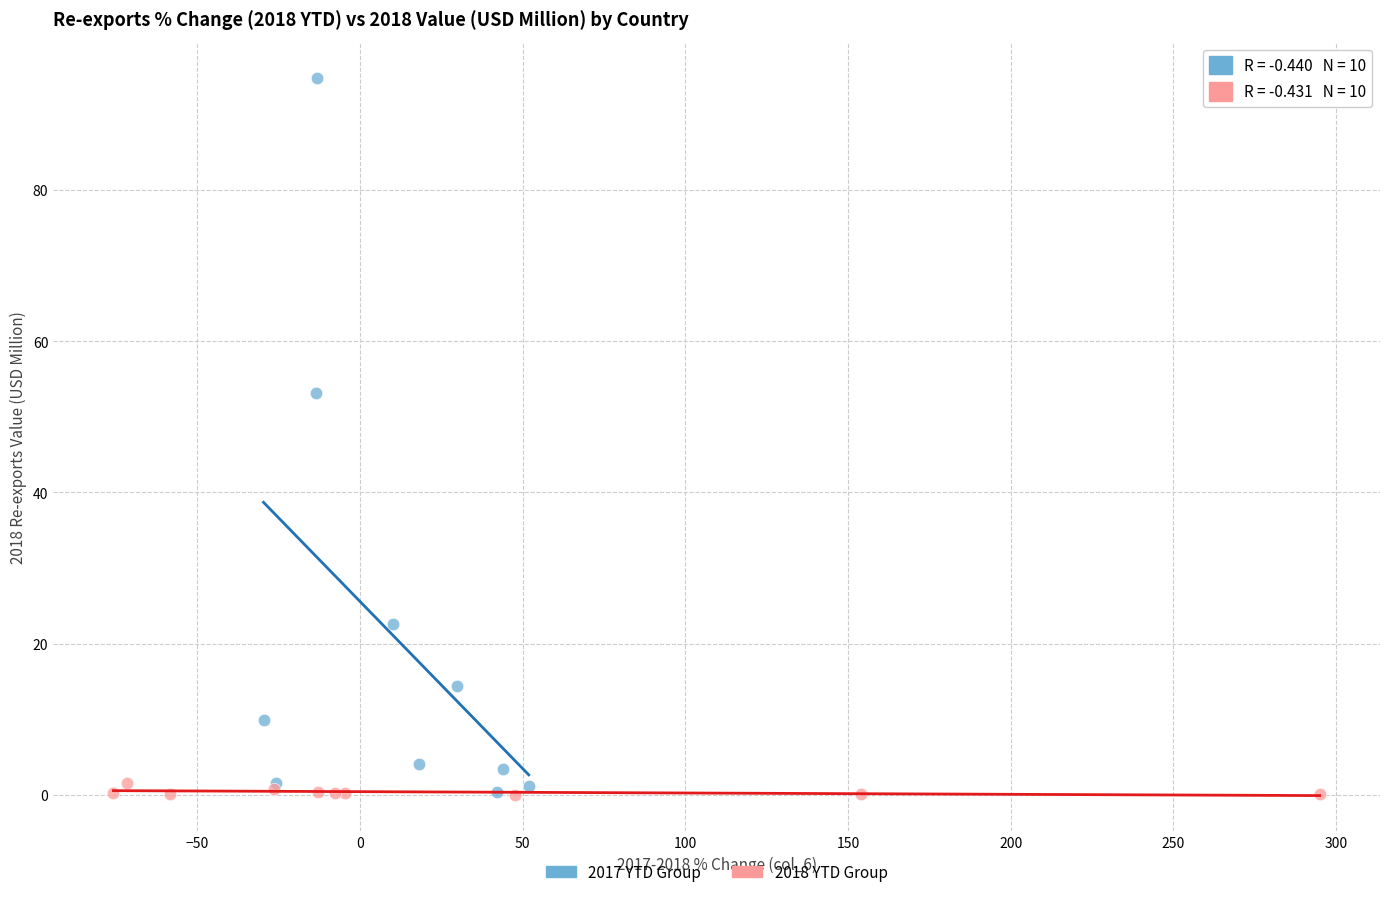

Which series contains the highest Y value?

2017 YTD Group